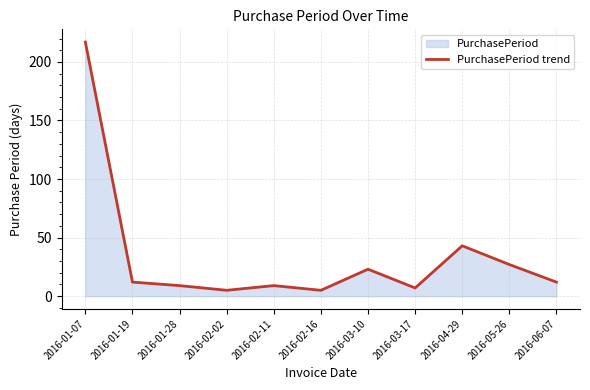

List the labels in order of value, smallest first.

2016-02-02, 2016-02-16, 2016-03-17, 2016-01-28, 2016-02-11, 2016-01-19, 2016-06-07, 2016-03-10, 2016-05-26, 2016-04-29, 2016-01-07